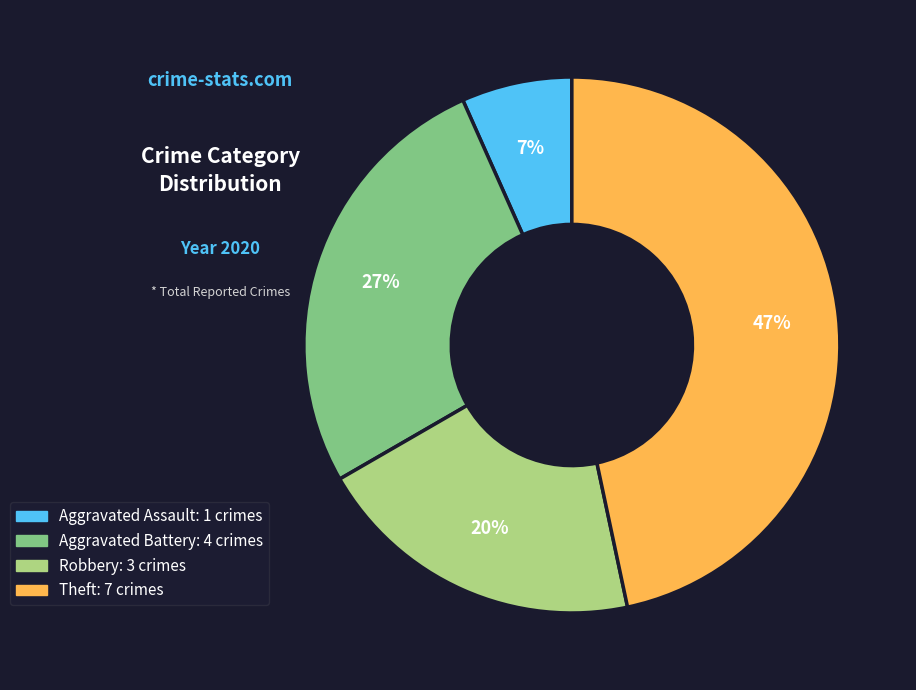

To the nearest percent, what is the average slice percentage?

25%